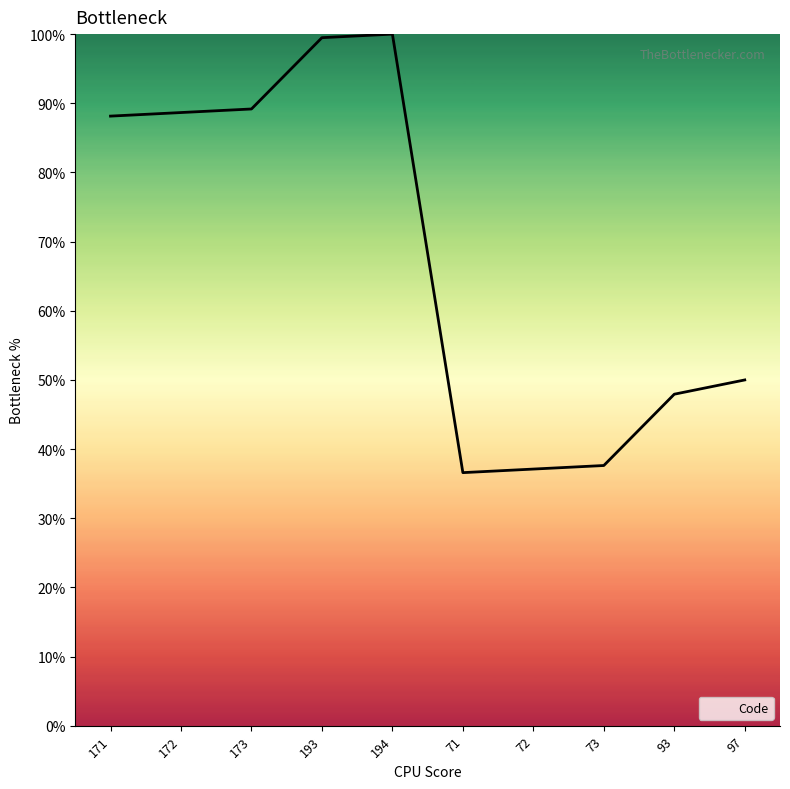

What is the difference between the maximum and minimum values?

63.4